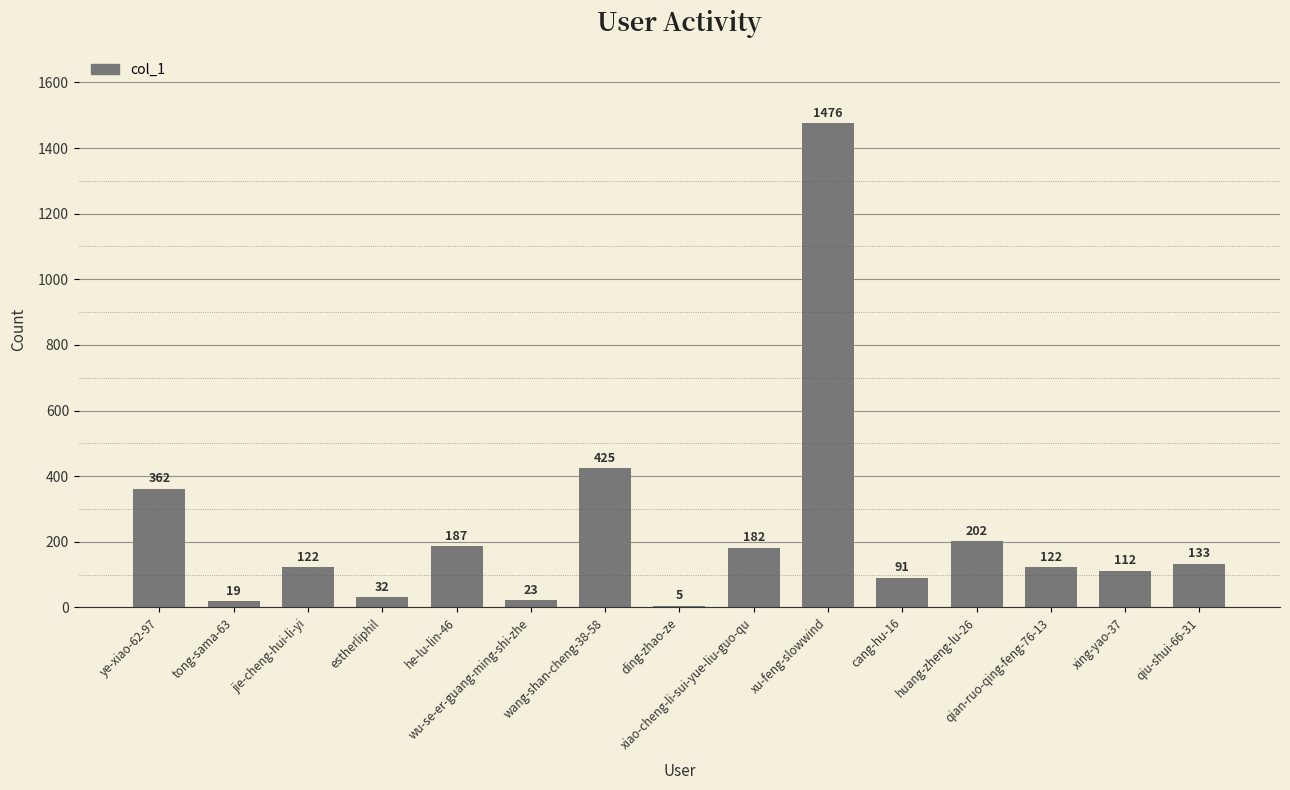

Reading left to right, transcribe all the data shown in this chart.

ye-xiao-62-97=362	tong-sama-63=19	jie-cheng-hui-li-yi=122	estherliphil=32	he-lu-lin-46=187	wu-se-er-guang-ming-shi-zhe=23	wang-shan-cheng-38-58=425	ding-zhao-ze=5	xiao-cheng-li-sui-yue-liu-guo-qu=182	xu-feng-slowwind=1476	cang-hu-16=91	huang-zheng-lu-26=202	qian-ruo-qing-feng-76-13=122	xing-yao-37=112	qiu-shui-66-31=133